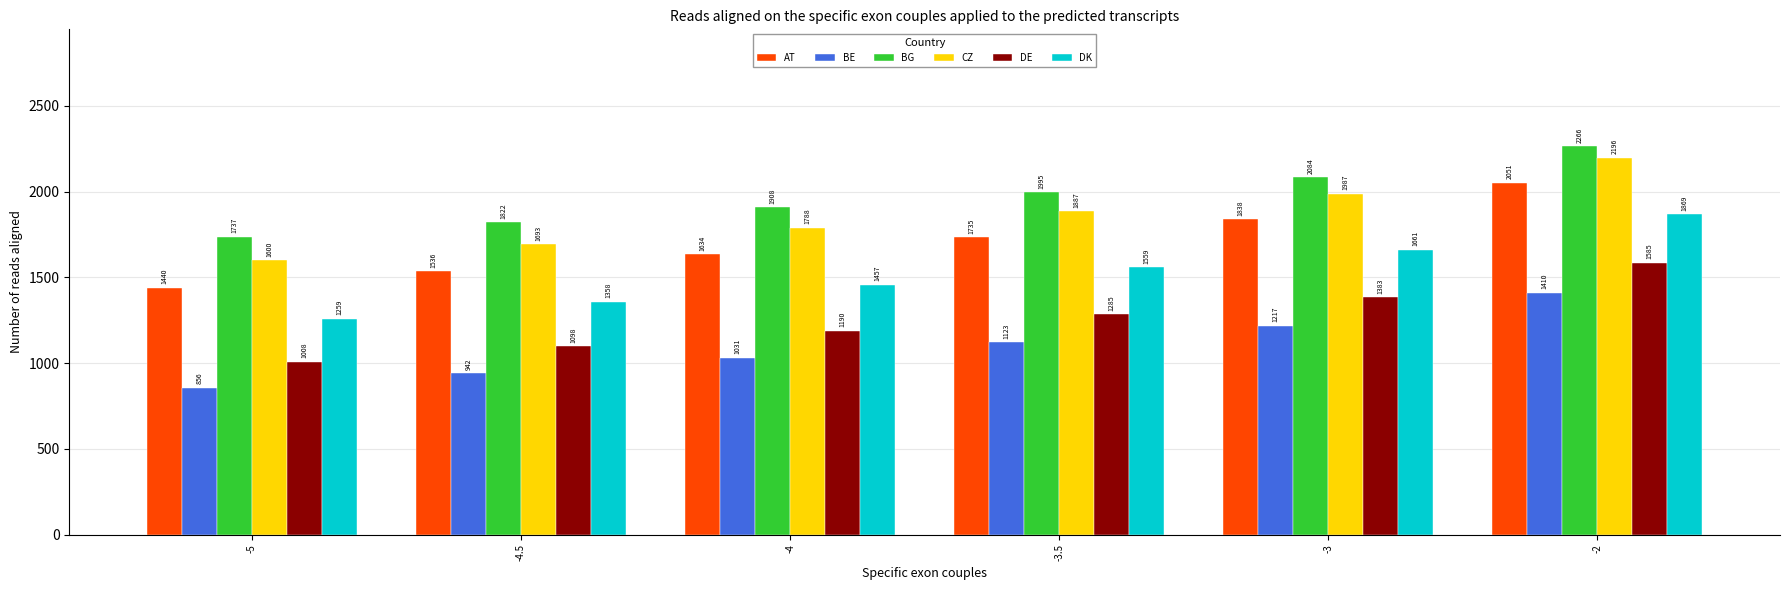

At how many categories does at least one series exceed 1322?

6